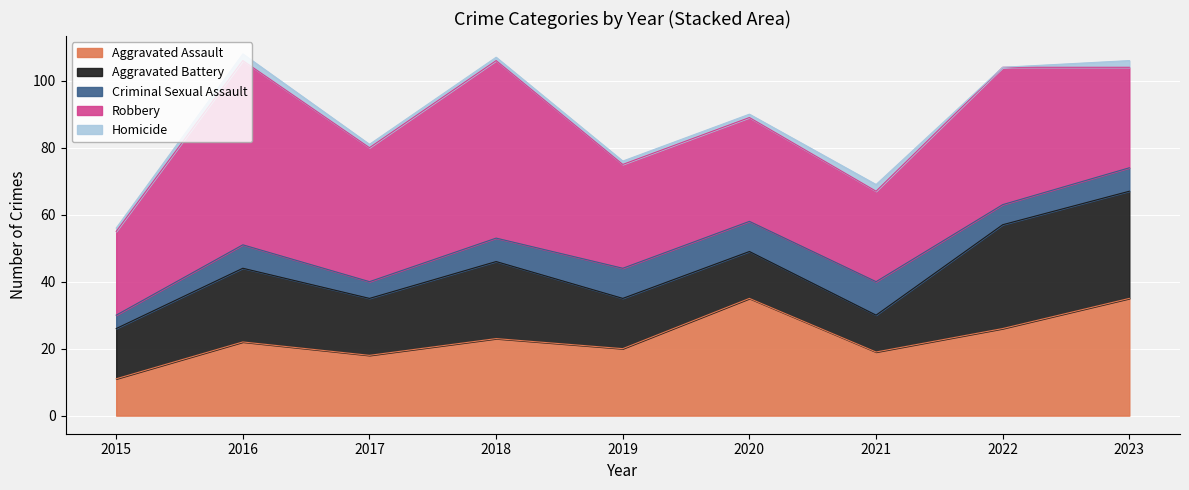

What is the difference between the second highest and second lowest values in the Criminal Sexual Assault series?

4